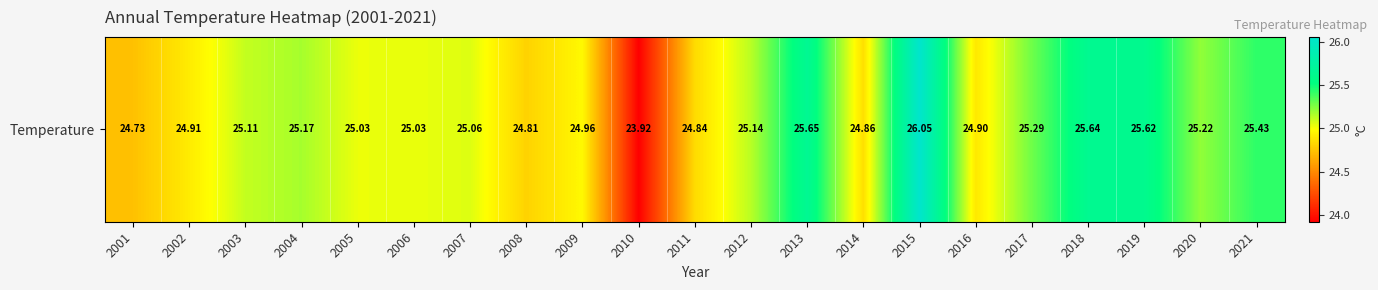

Between 2011 and 2002, which is larger?

2002